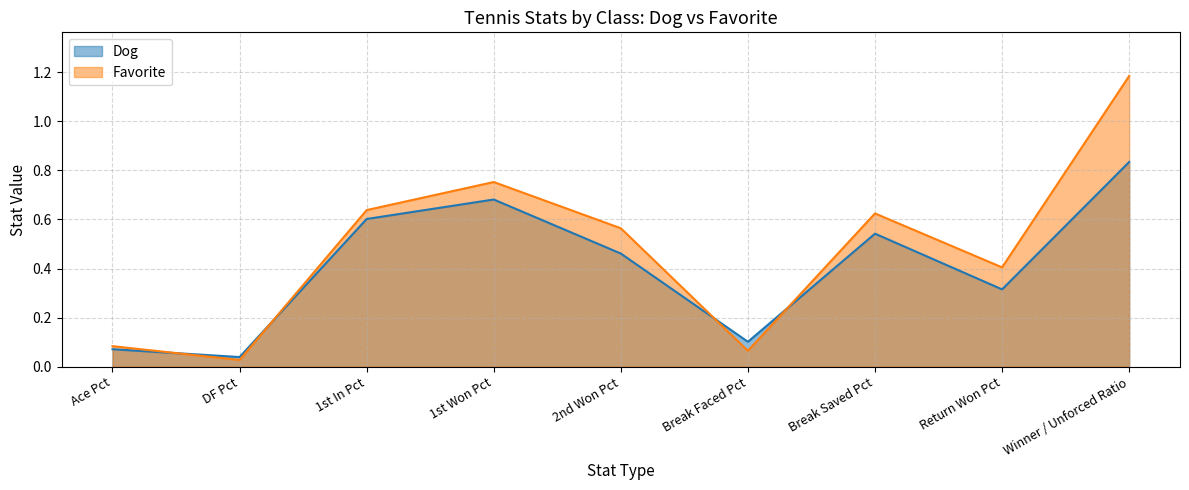

What is the label of the 1st point from the right?

Winner / Unforced Ratio